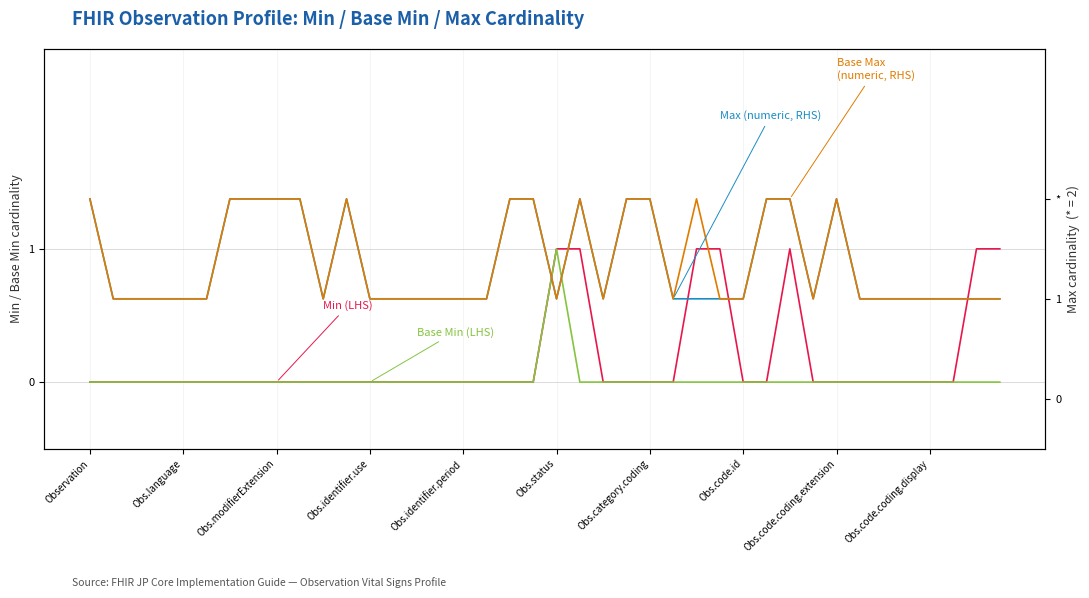

What is the spread (max minus min) of values at 15?

1